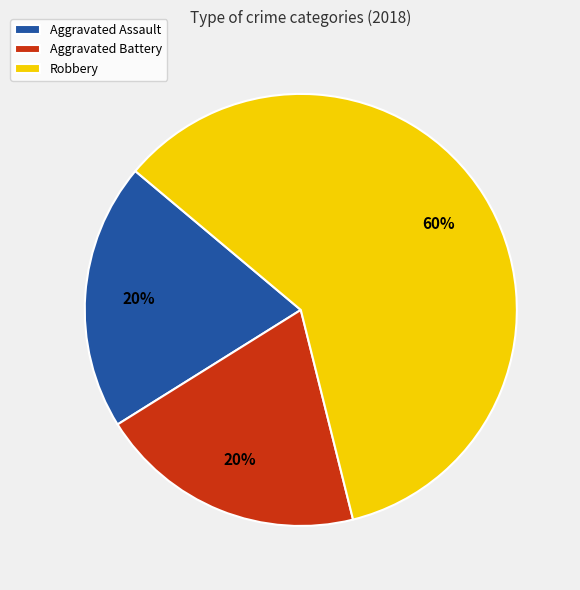

Is it true that Aggravated Assault is 20% of the pie?

True